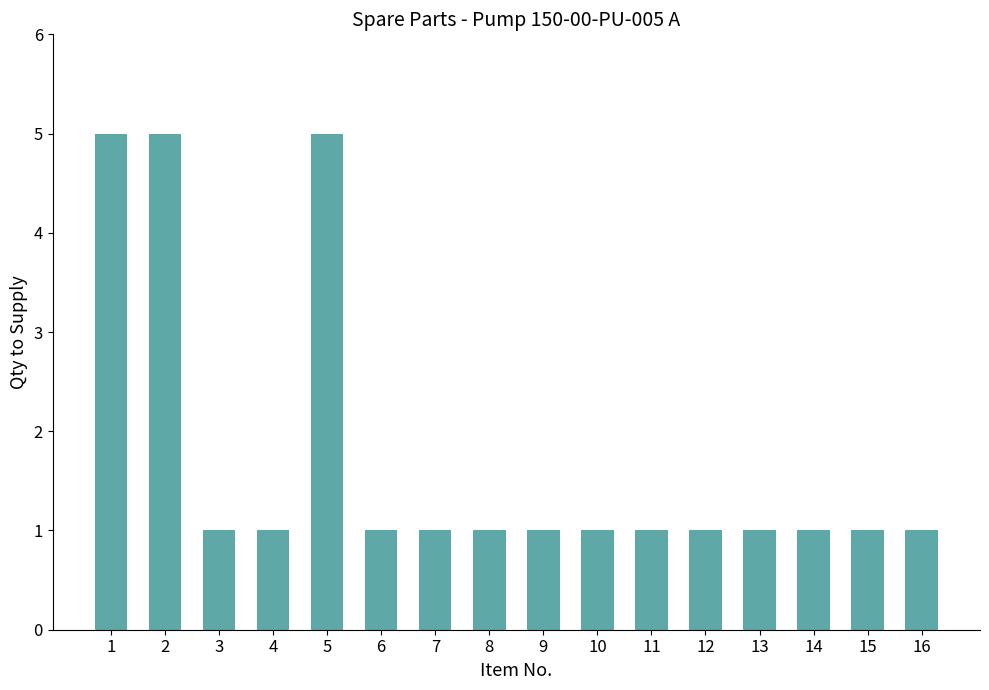

What is the value of the 3rd bar from the left?

1